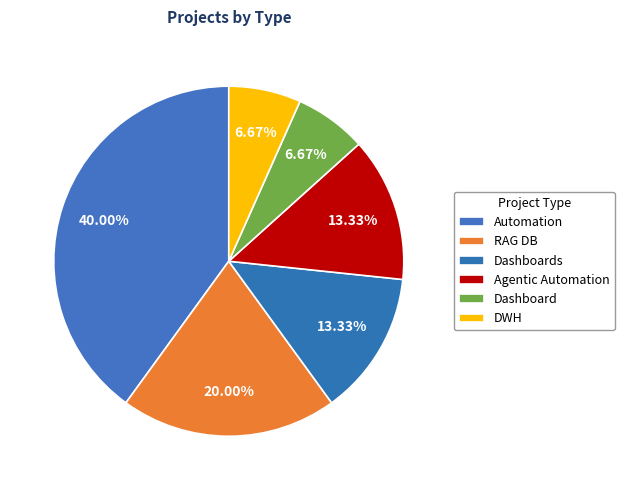

To the nearest percent, what is the difference between the largest and smallest slice percentages?

33%